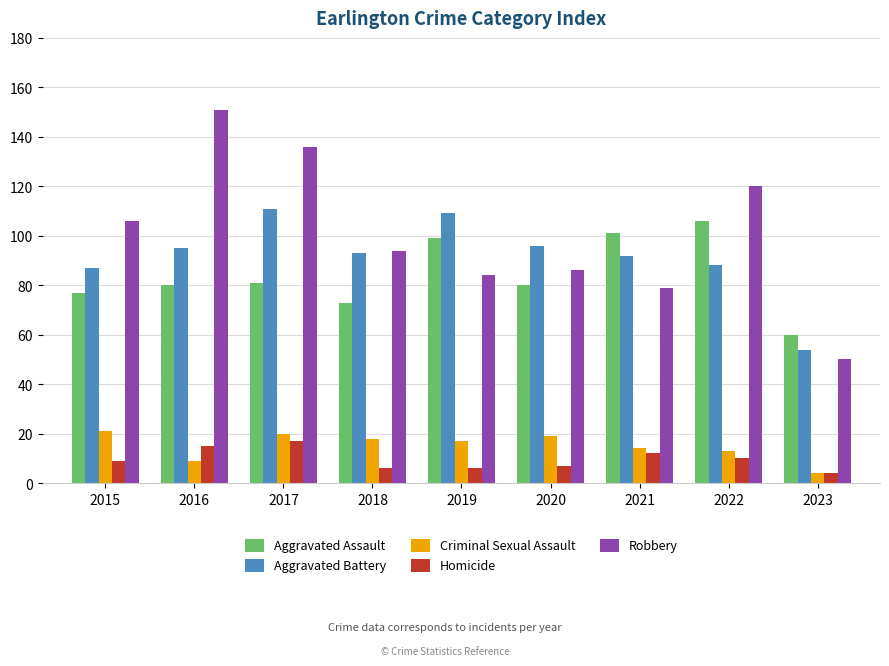

What is the spread (max minus min) of values at 2017?

119